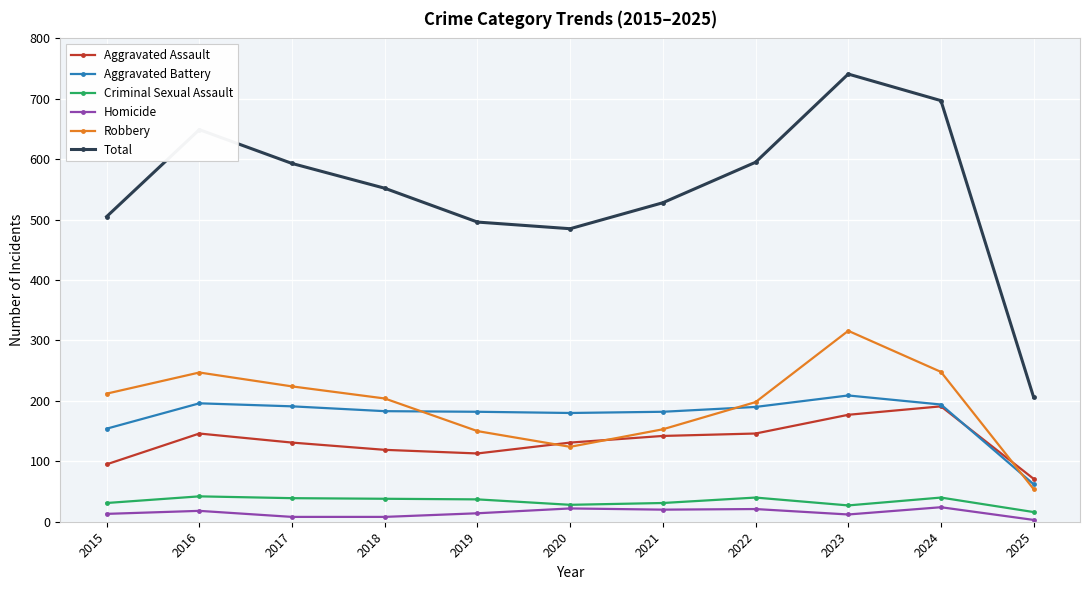

Where is Total nearest to the value 473?

2020